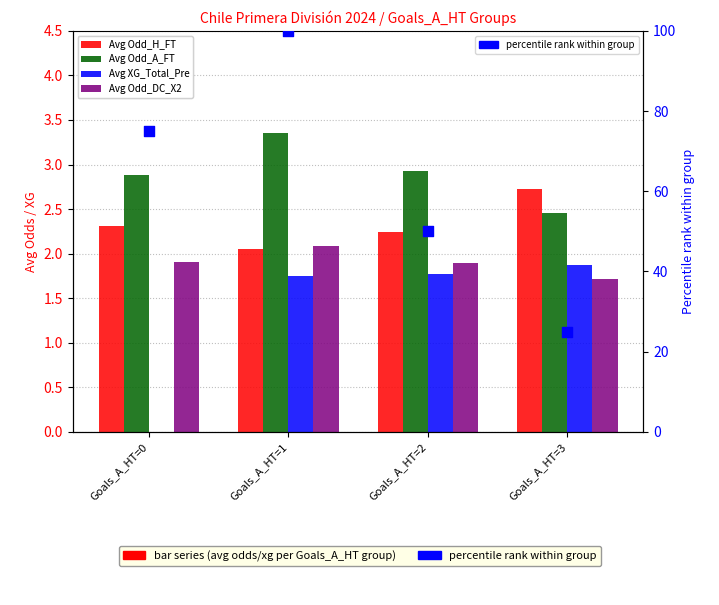

Which series has the largest total across all categories?

percentile rank within group